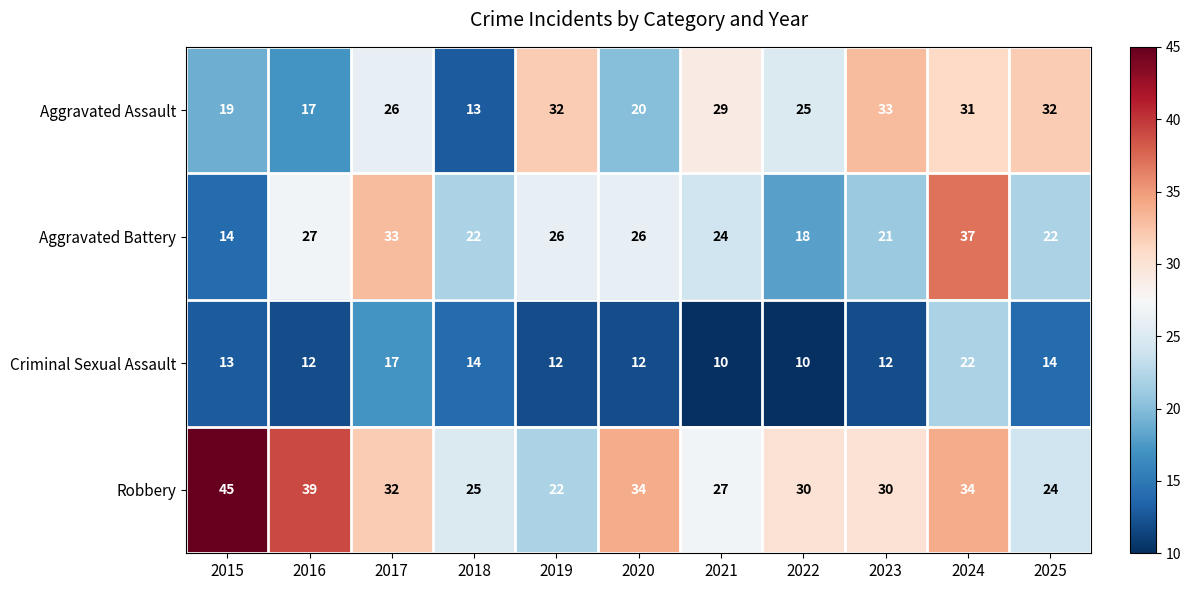

Which label corresponds to the largest value in the chart?

2015